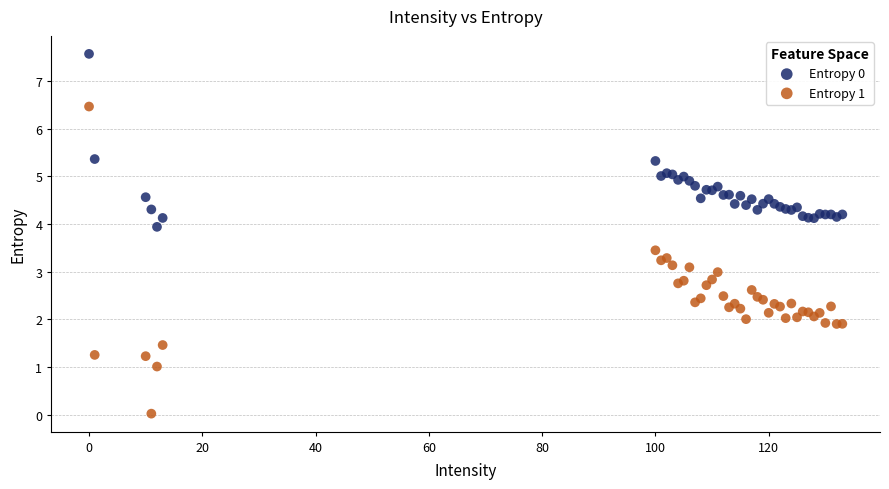

Which series contains the lowest Y value?

Entropy 1